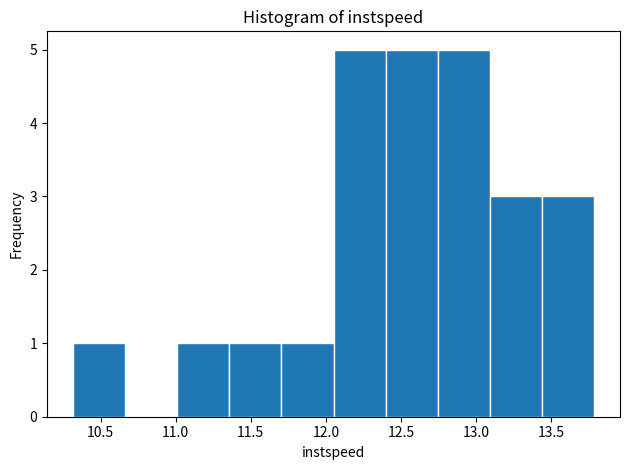

What is the height of the bar covering 12.75 to 13.10 on the x-axis? Neither the bar edges nor the heights are printed on the chart, so give them approximately, as read against the axes.

5